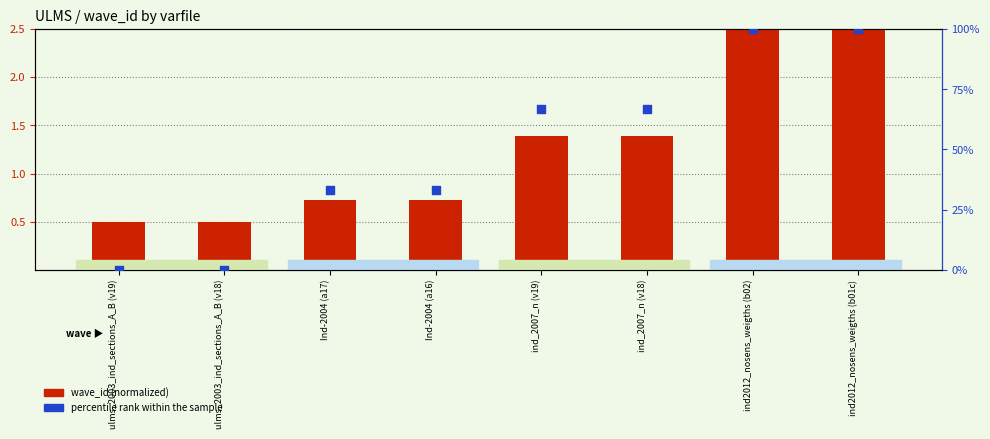

What are all the series names shown in the legend?

wave_id (normalized), percentile rank within the sample